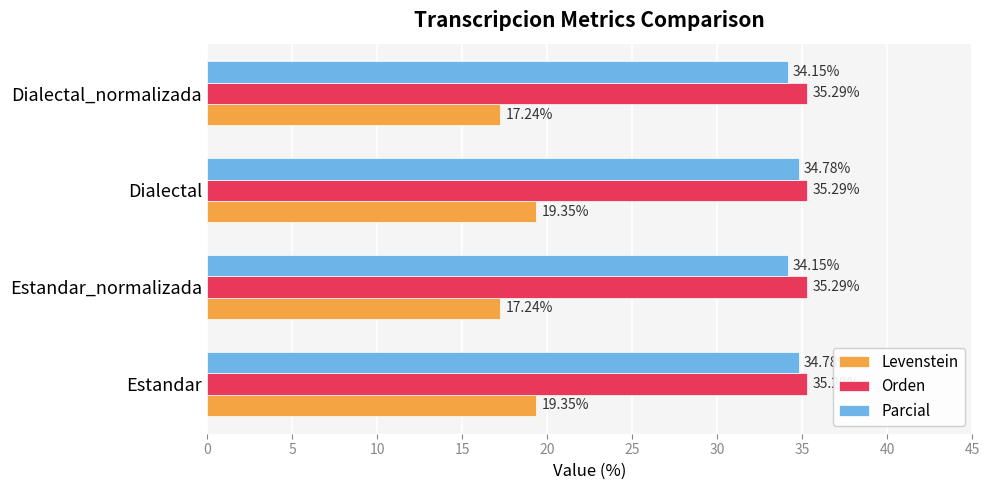

Count the number of data series in this chart.

3